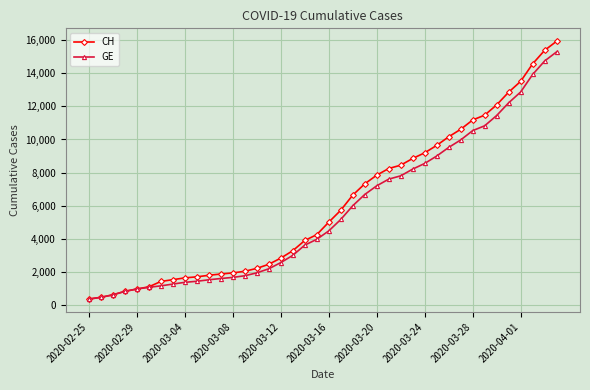

Which series has the largest range (max minus min)?

CH